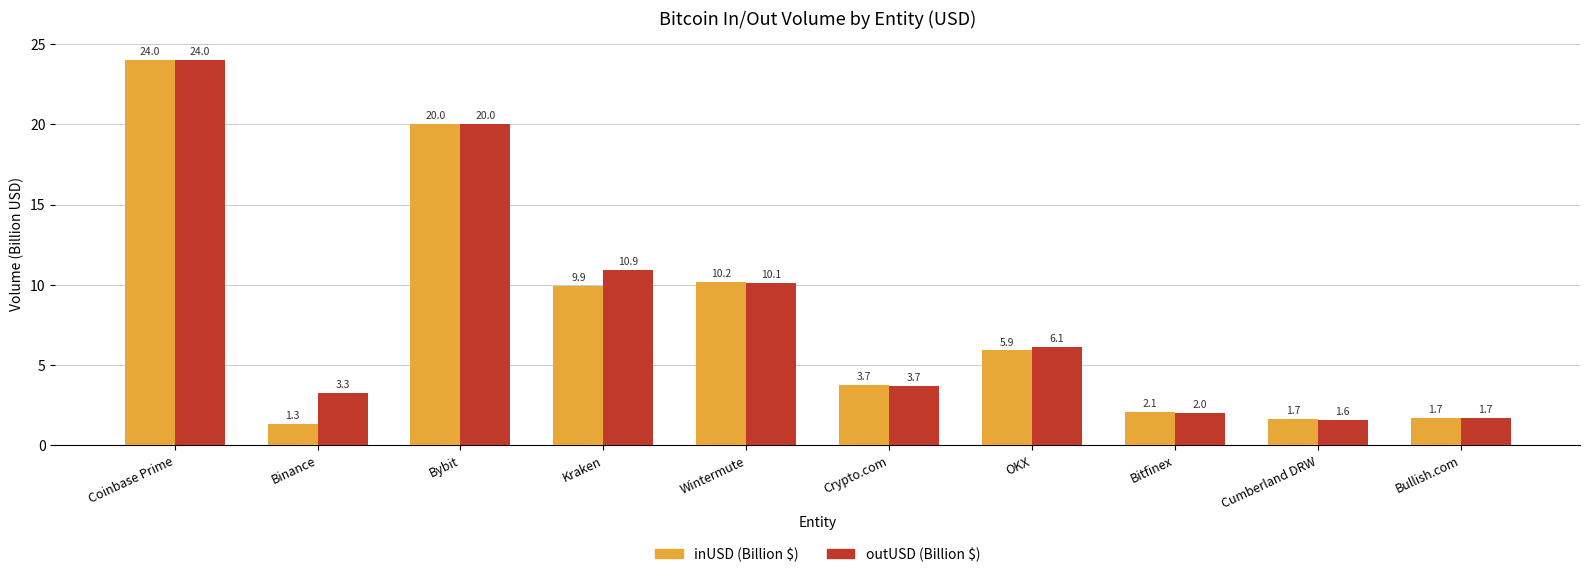

What is the label of the 10th bar from the left?

Bullish.com